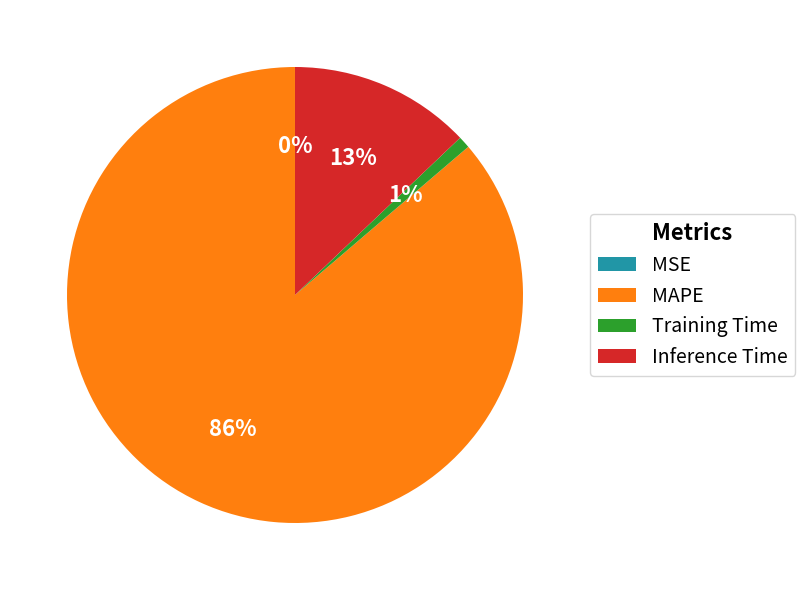

To the nearest percent, what portion does Training Time represent?

1%